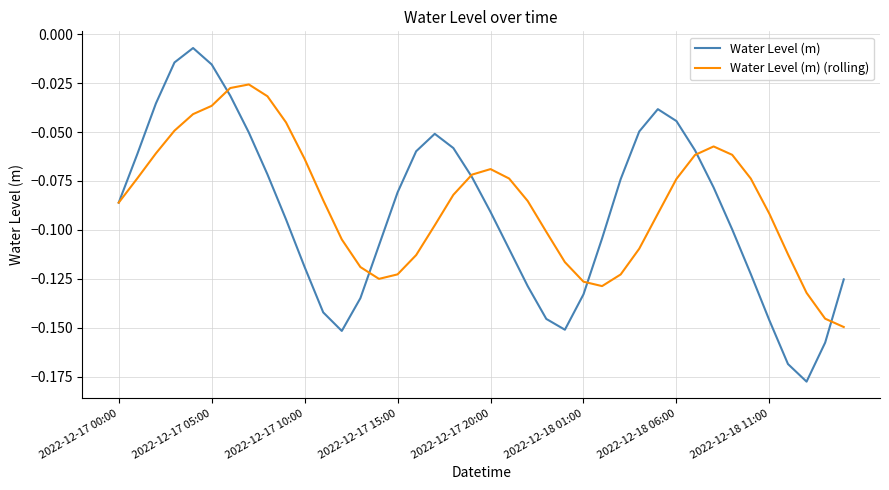

Which series has the widest spread of values?

Water Level (m)